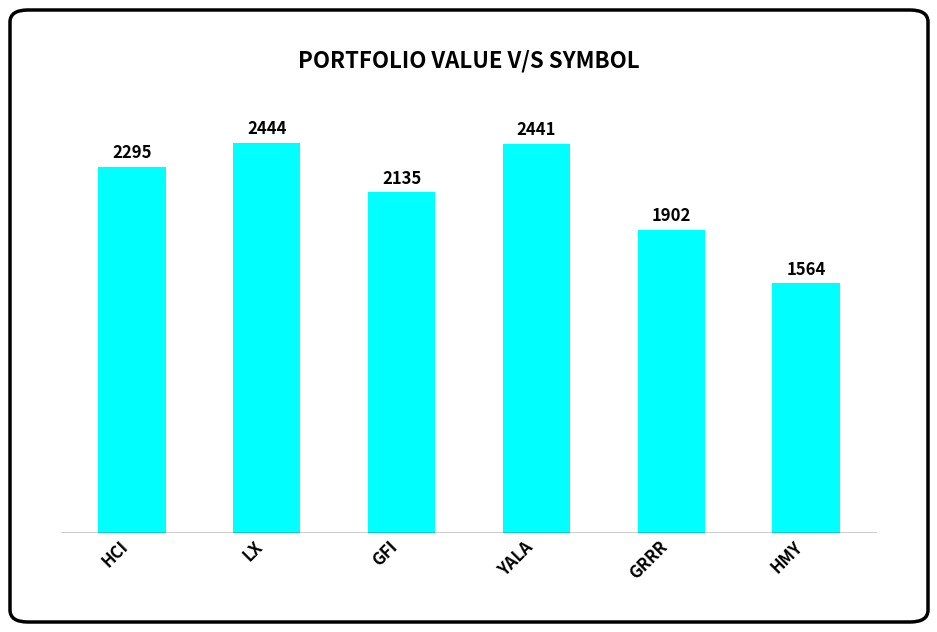

Which has a higher value, LX or HCI?

LX